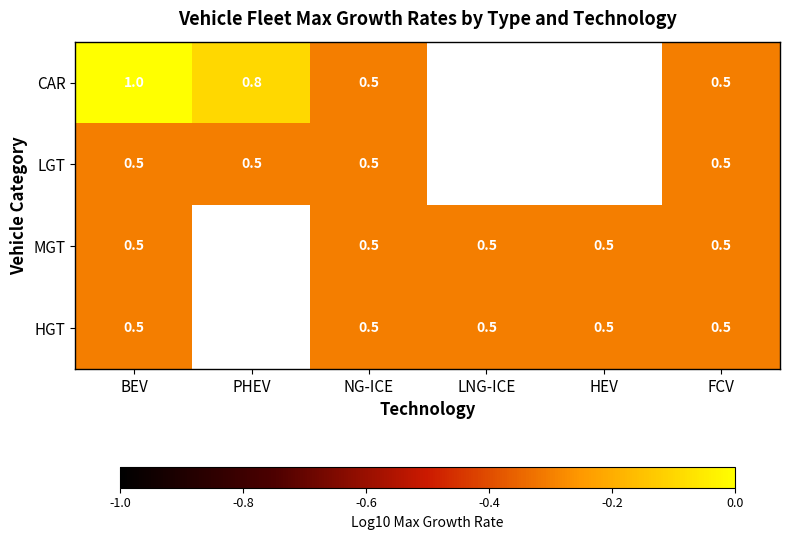

What is the minimum value shown in the chart?

-0.3